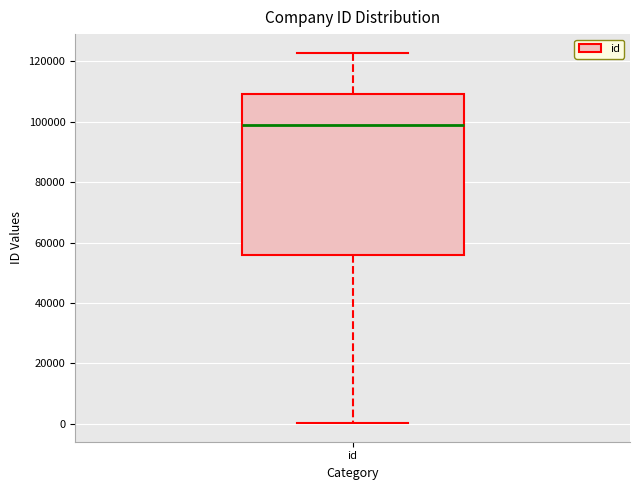

Transcribe this box plot: give where the median line is, the range the box spans, and where the two whiskers end, as read against the y-axis. The values are not printed on the chart, so give them approximately, as read against the axis.

median 98000, box 56000 to 110000, whiskers 0 to 122000